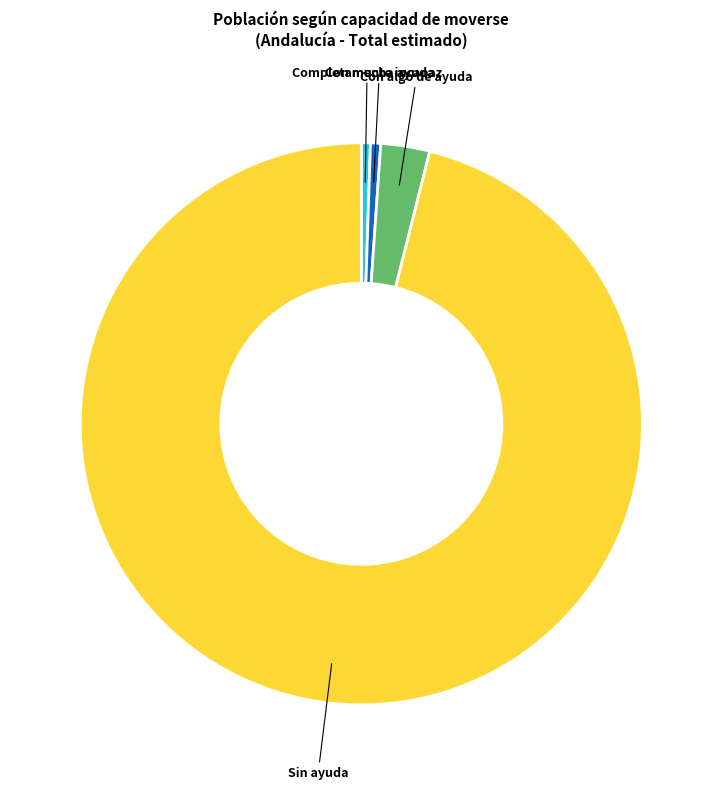

Is there any slice that represents more than half of the pie?

Yes